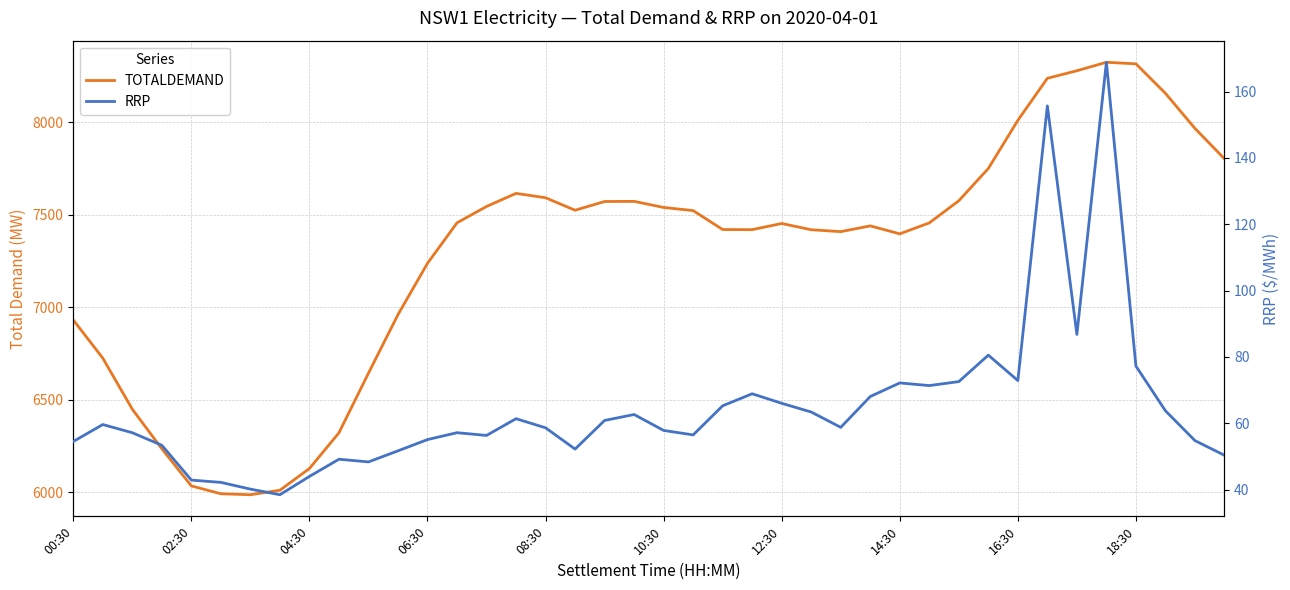

What is the highest value of the TOTALDEMAND series?

8324.8